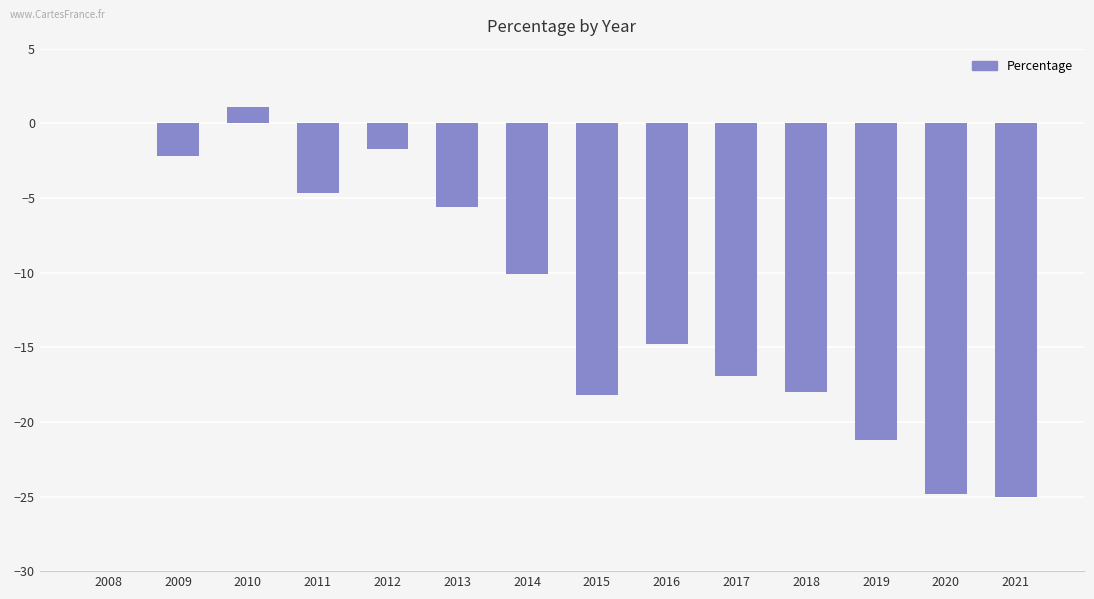

Reading left to right, list all the values displayed in this chart.

0.0	-2.2	1.1	-4.7	-1.7	-5.6	-10.1	-18.2	-14.8	-16.9	-18.0	-21.2	-24.8	-25.0